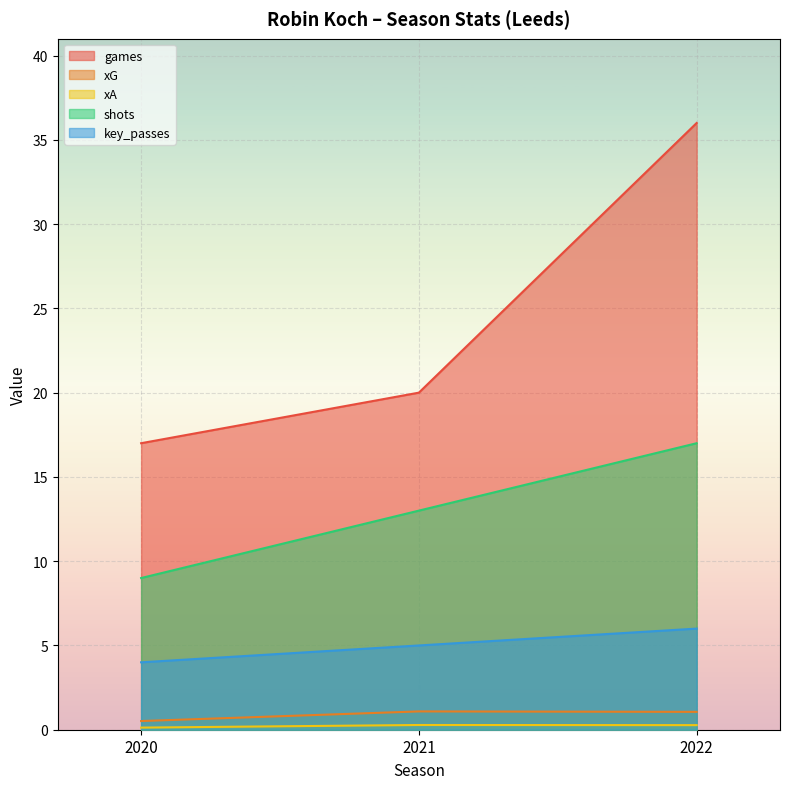

What is the highest value of the games series?

36.0